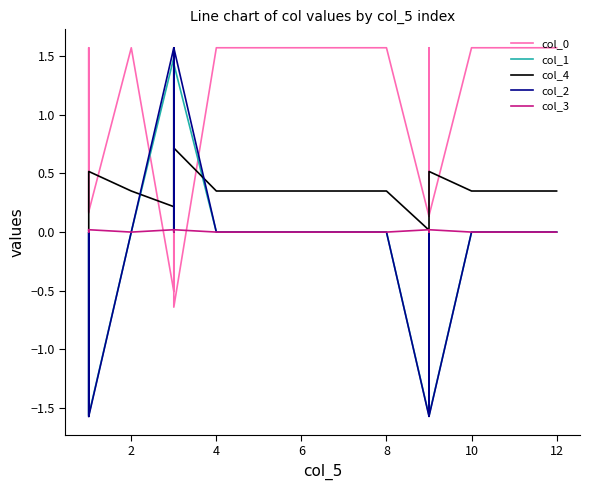

What is the difference between the maximum and minimum values in the col_4 series?

0.7